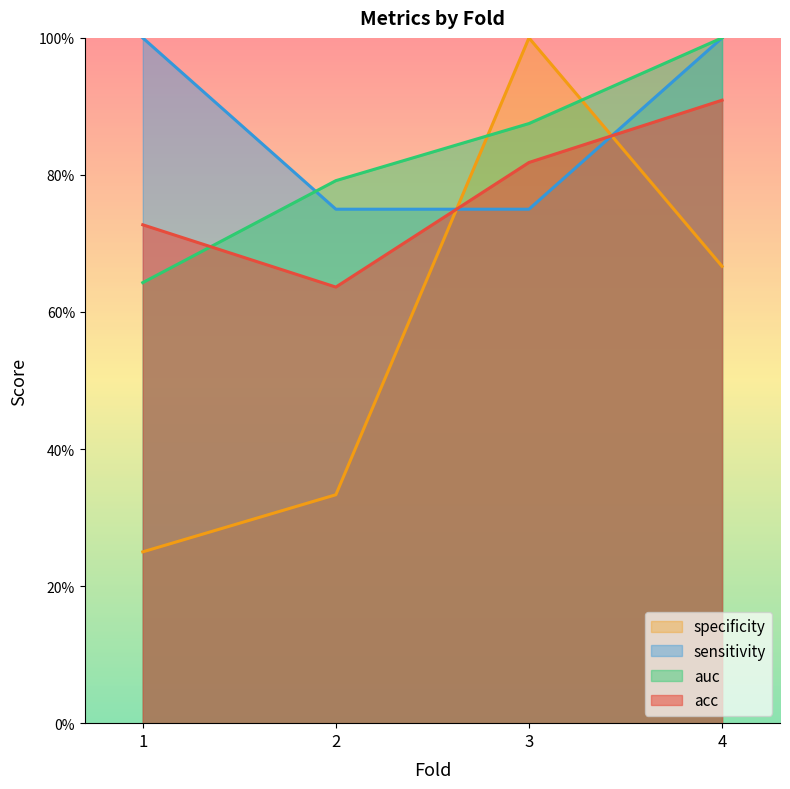

After their last crossing, which series has the higher values: sensitivity or auc?

auc